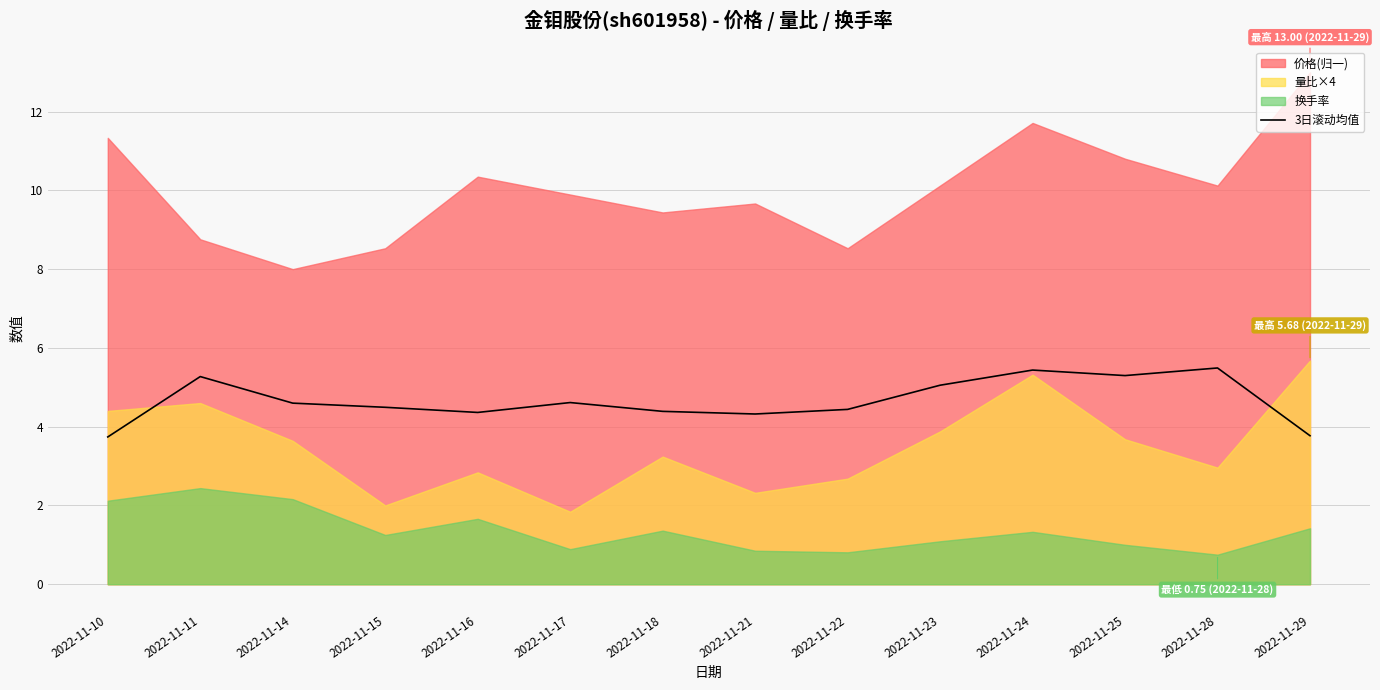

True or false: the data has more than 0 interior local peaks.

True